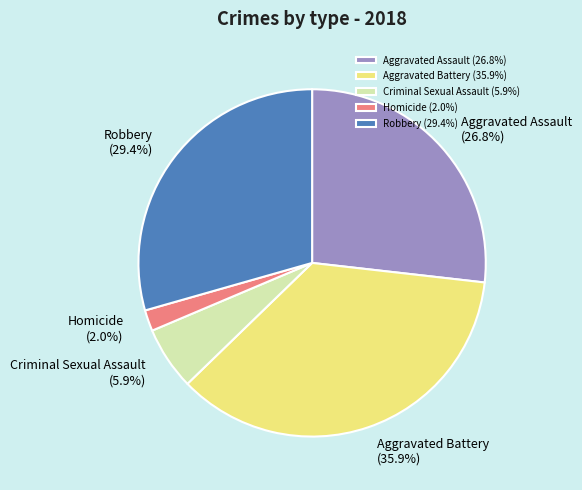

What percentage is the Aggravated Assault slice, to the nearest percent?

27%